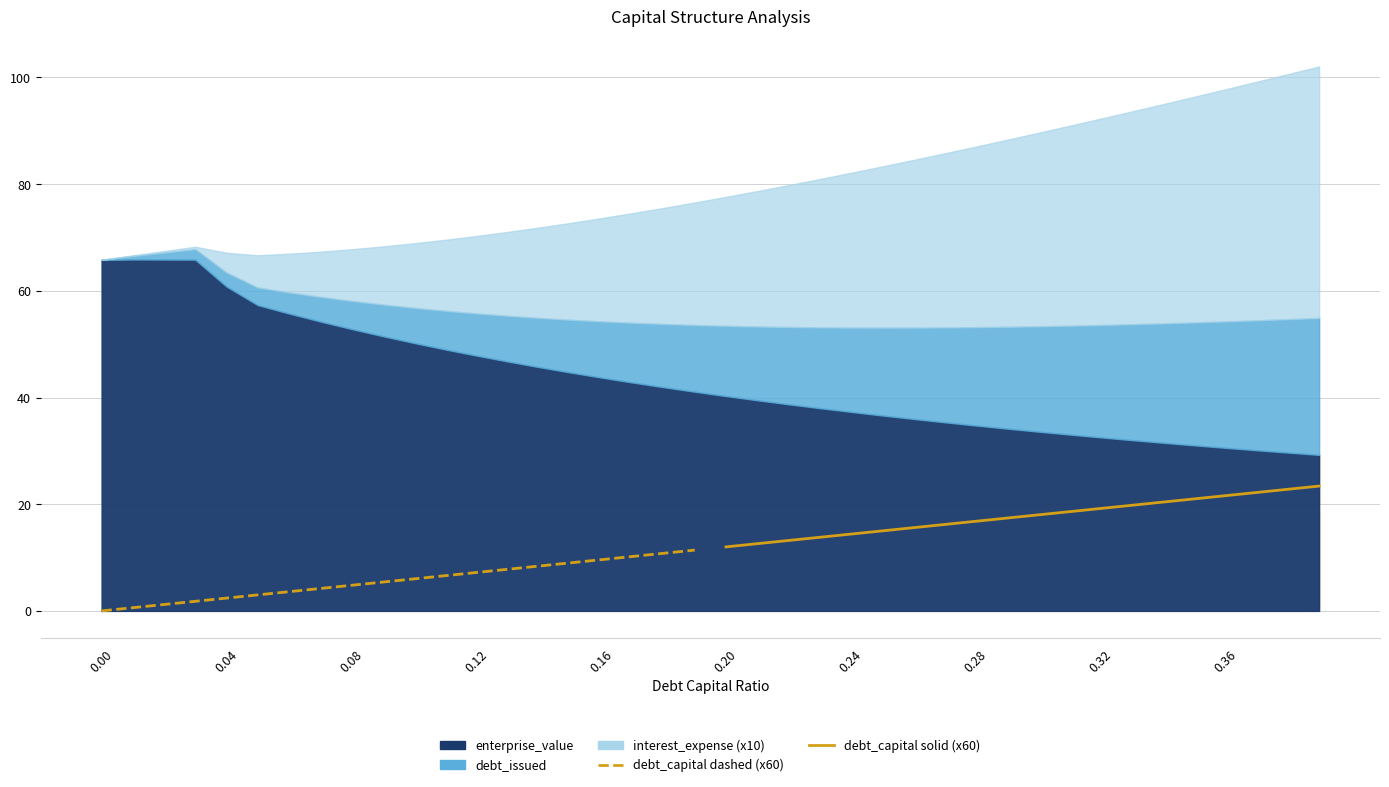

How many lines are shown in the chart?

2